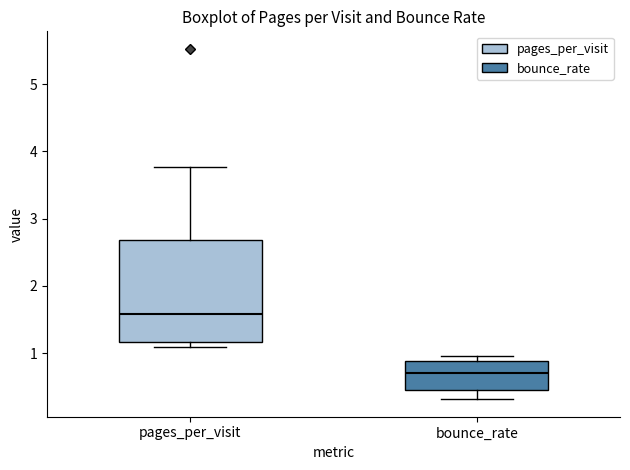

Which box has the lowest median line?

bounce_rate